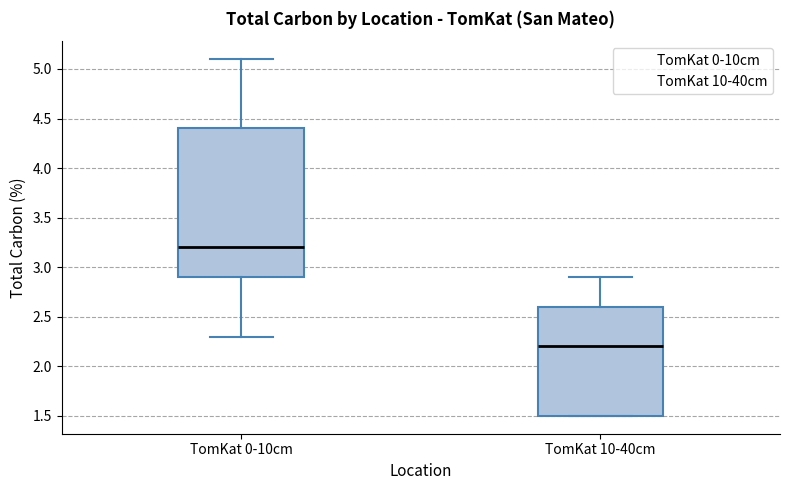

Where does the median line of the box for TomKat 10-40cm sit on the y-axis? The values are not printed on the chart, so give them approximately, as read against the axis.

2.2